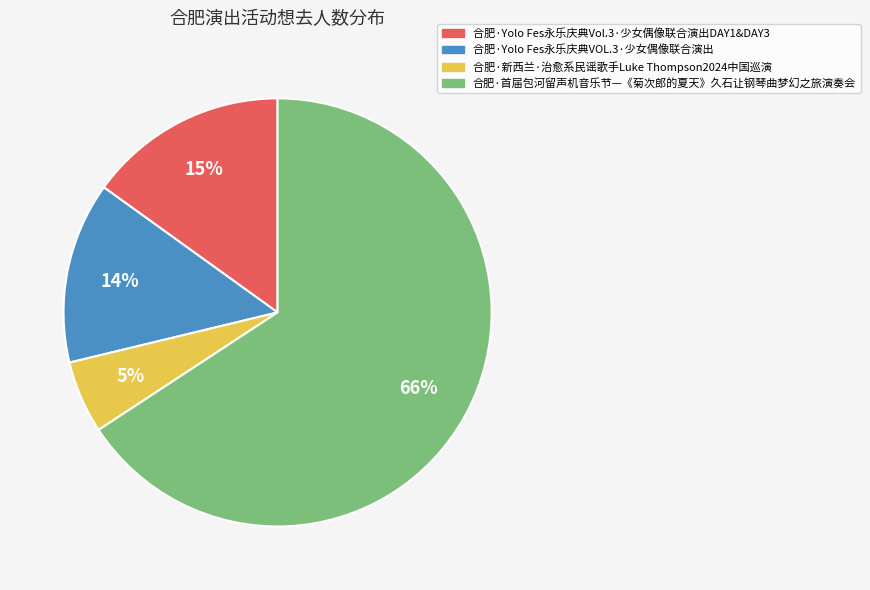

The 合肥·Yolo Fes永乐庆典VOL.3·少女偶像联合演出 slice represents 14% of the pie. True or false?

True